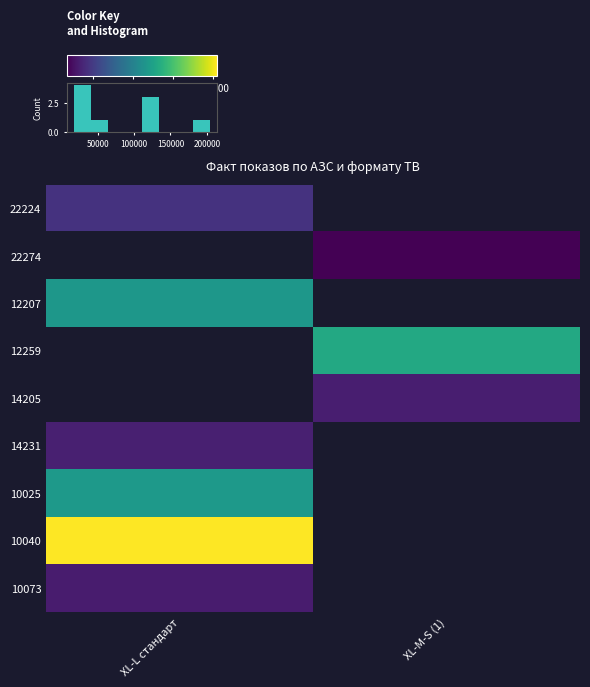

At how many categories does at least one series exceed 161858?

1